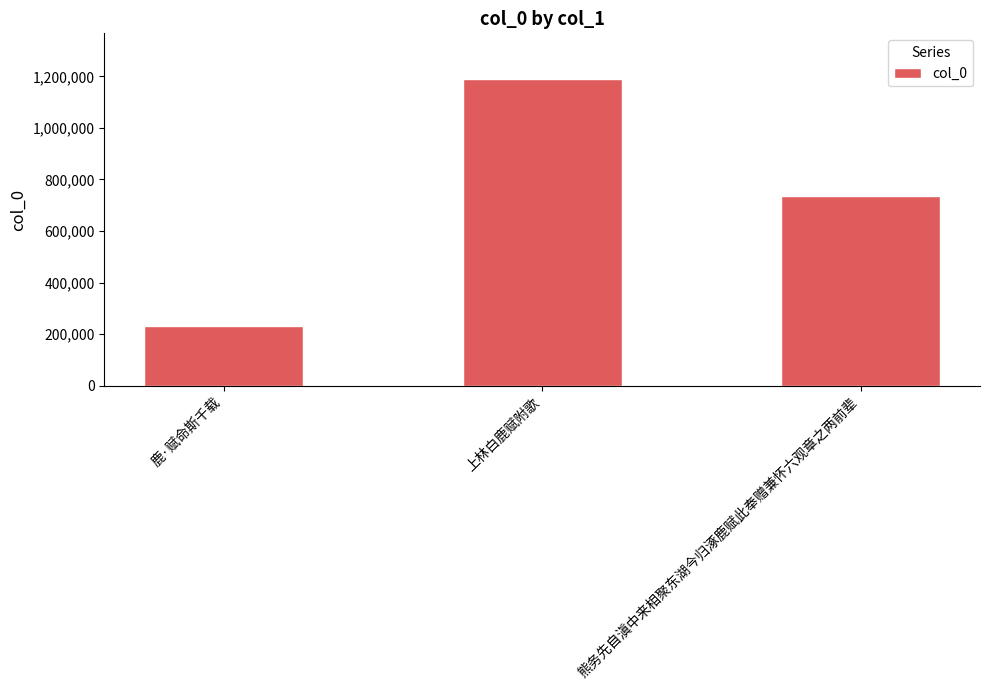

What is the sum of all values?

2157374